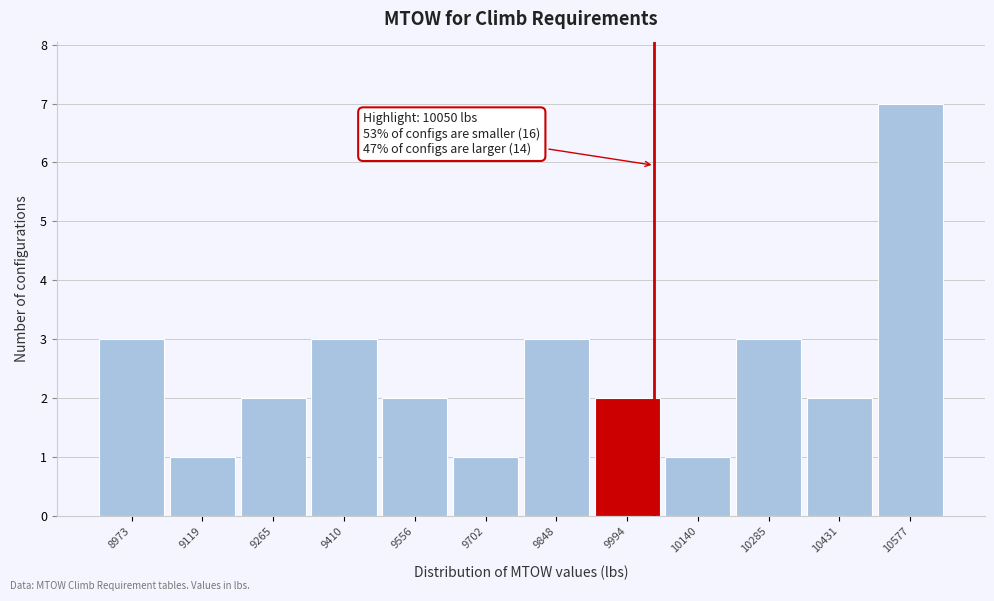

Which range on the x-axis has the tallest bar?

10500 to 10660